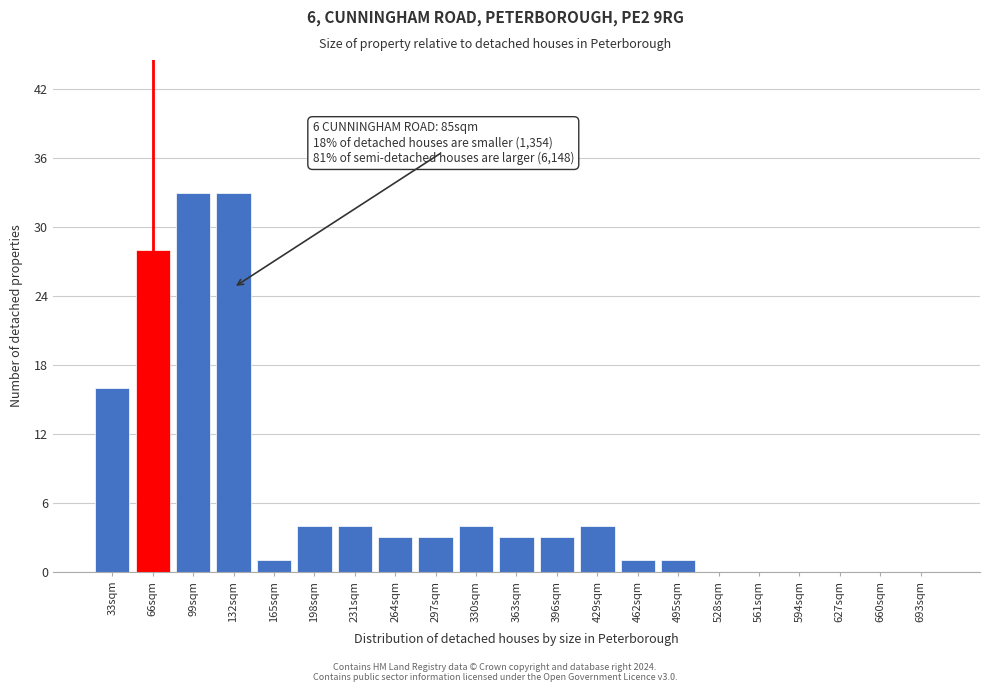

Reading left to right, list all the values displayed in this chart.

33sqm=16	66sqm=28	99sqm=33	132sqm=33	165sqm=1	198sqm=4	231sqm=4	264sqm=3	297sqm=3	330sqm=4	363sqm=3	396sqm=3	429sqm=4	462sqm=1	495sqm=1	528sqm=0	561sqm=0	594sqm=0	627sqm=0	660sqm=0	693sqm=0